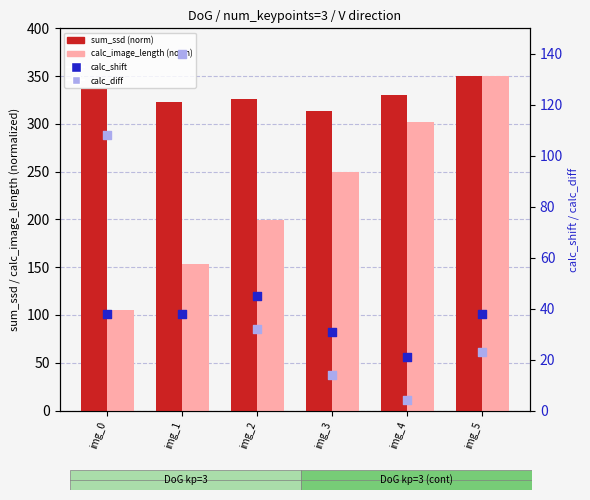

Is the value of calc_image_length (norm) at img_4 greater than the value of calc_diff at img_0?

Yes